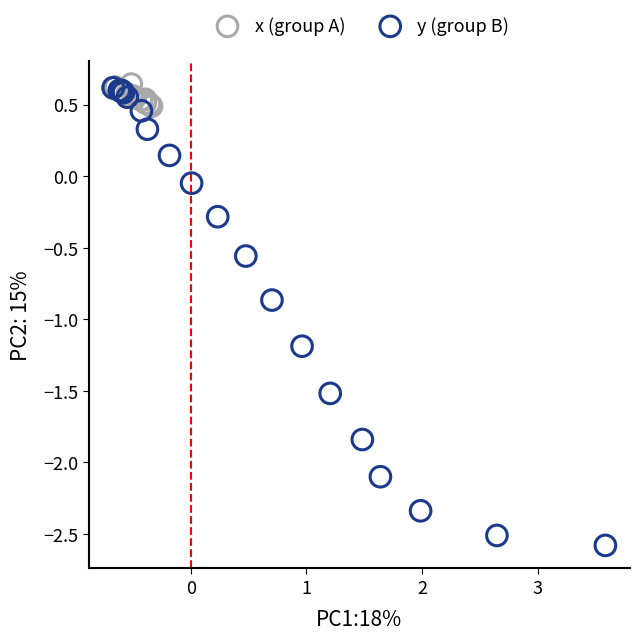

Which series reaches the minimum Y coordinate?

y (group B)